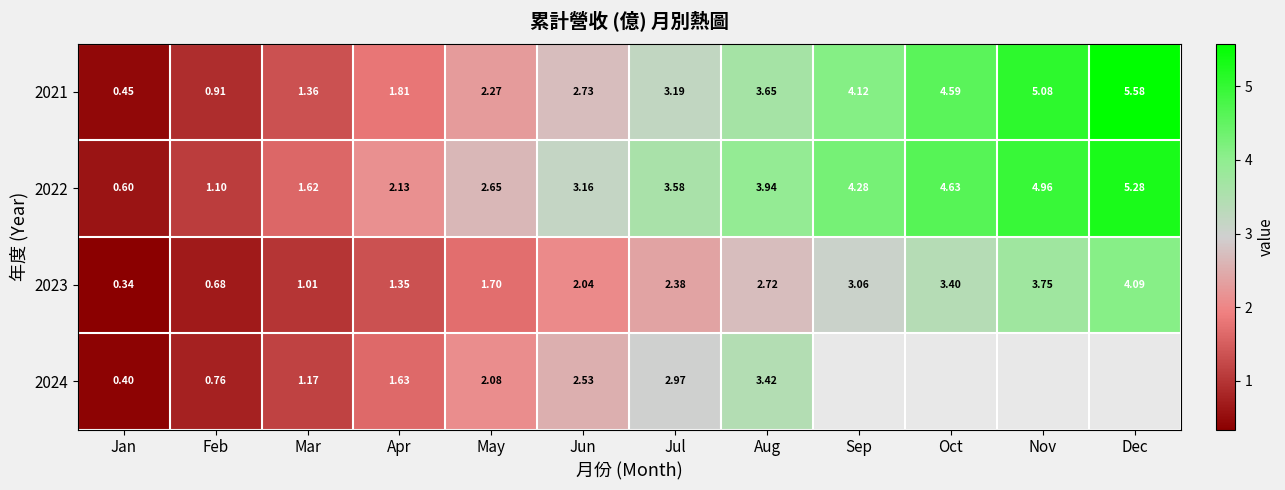

Which has a higher value, Feb or May?

May